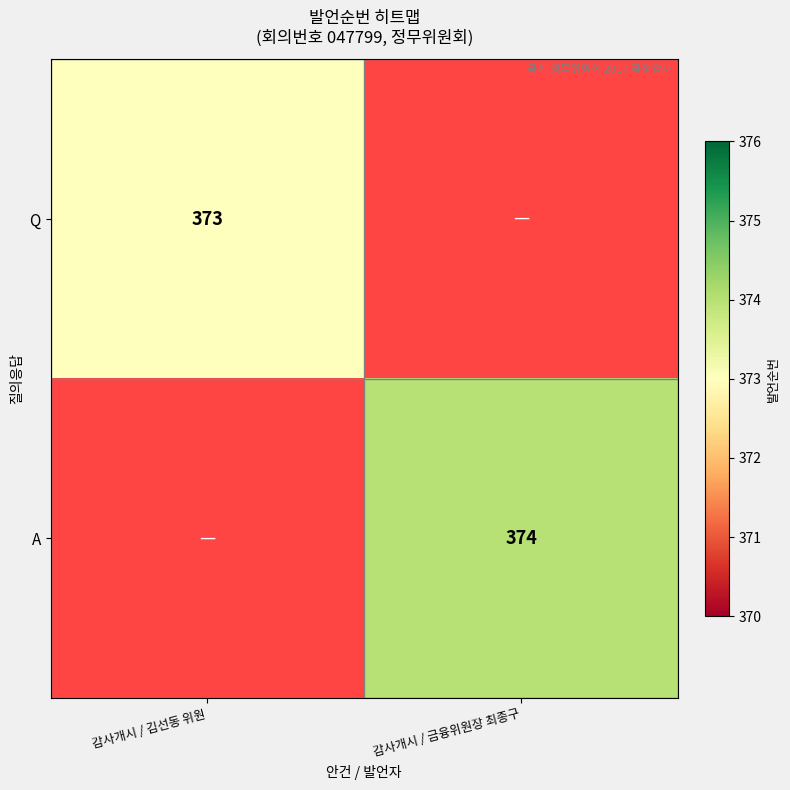

The Q series shows 373 at 감사개시 / 김선동 위원. True or false?

True